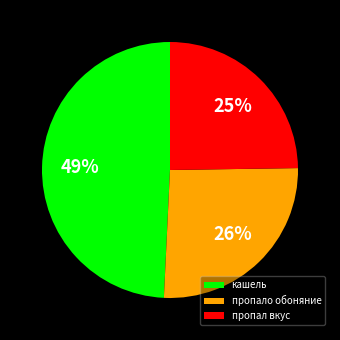

To the nearest percent, what is the difference between the largest and smallest slice percentages?

24%